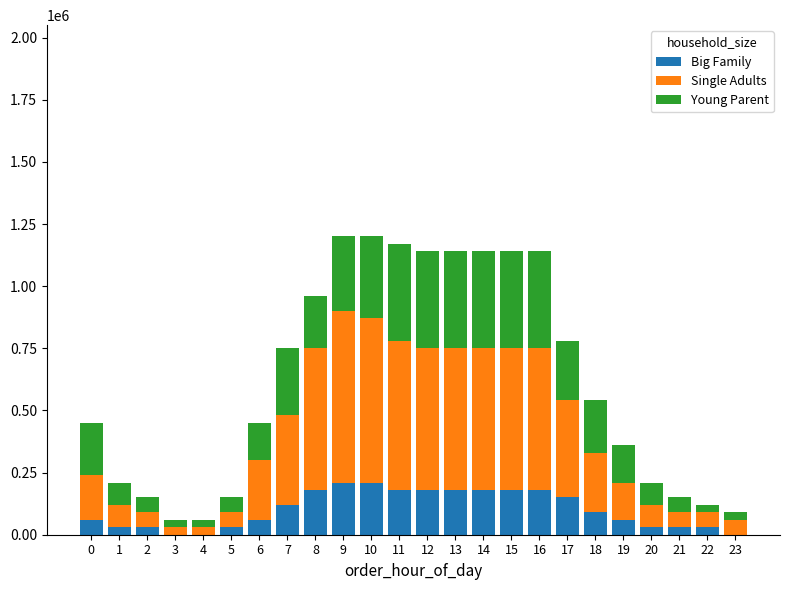

What is the highest value of the Big Family series?

210000